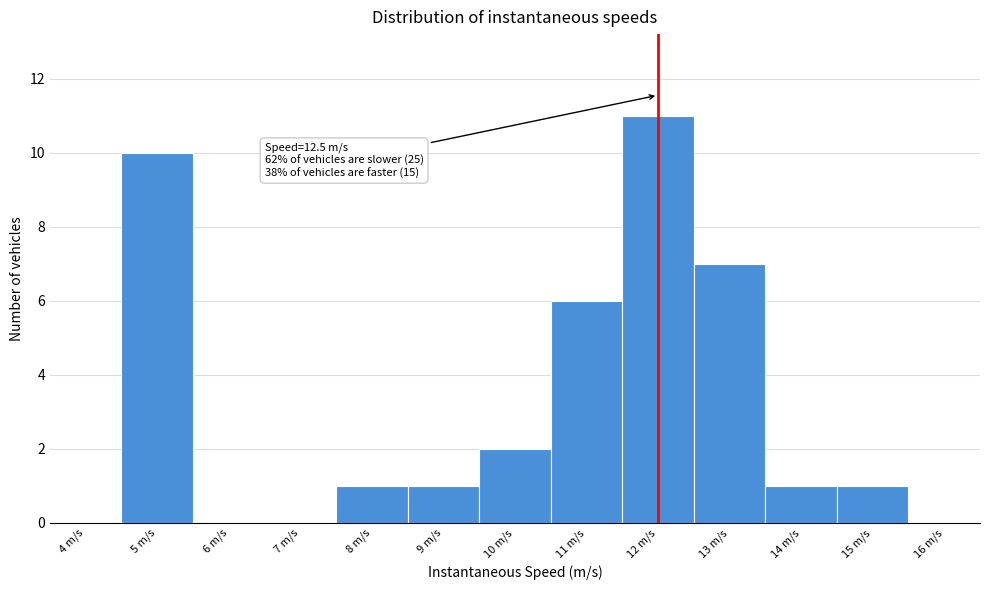

Reading left to right, what are all the values shown in this chart?

4 m/s=0	5 m/s=10	6 m/s=0	7 m/s=0	8 m/s=1	9 m/s=1	10 m/s=2	11 m/s=6	12 m/s=11	13 m/s=7	14 m/s=1	15 m/s=1	16 m/s=0